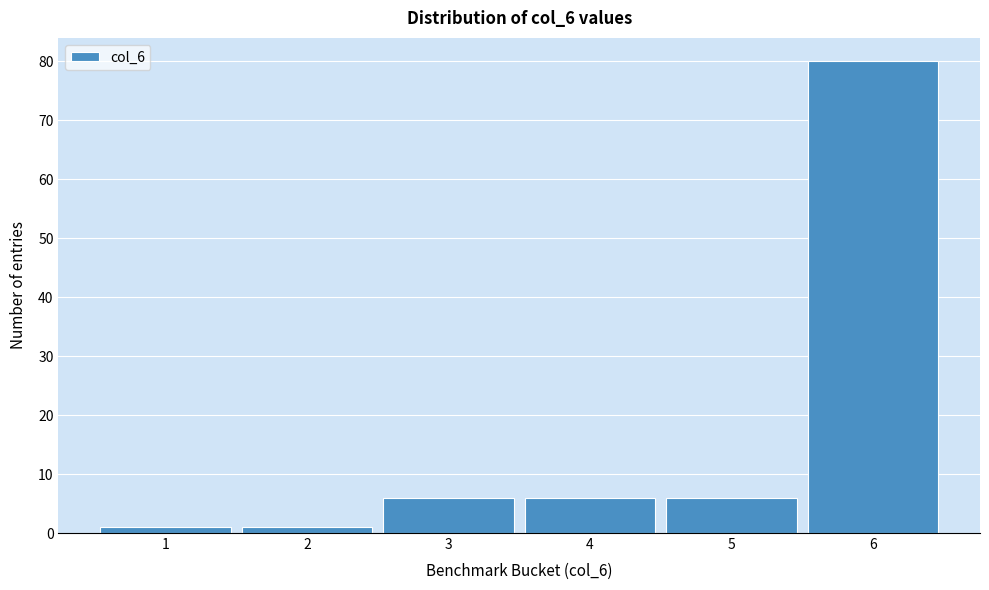

Over which range of the x-axis is the bar tallest?

5.5 to 6.5